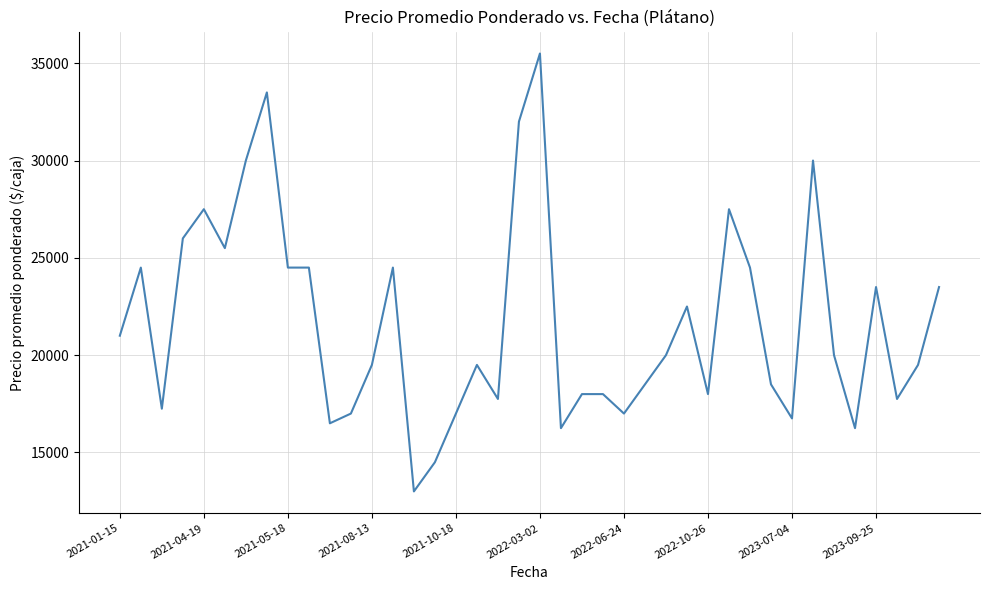

What is the maximum value shown in the chart?

35500